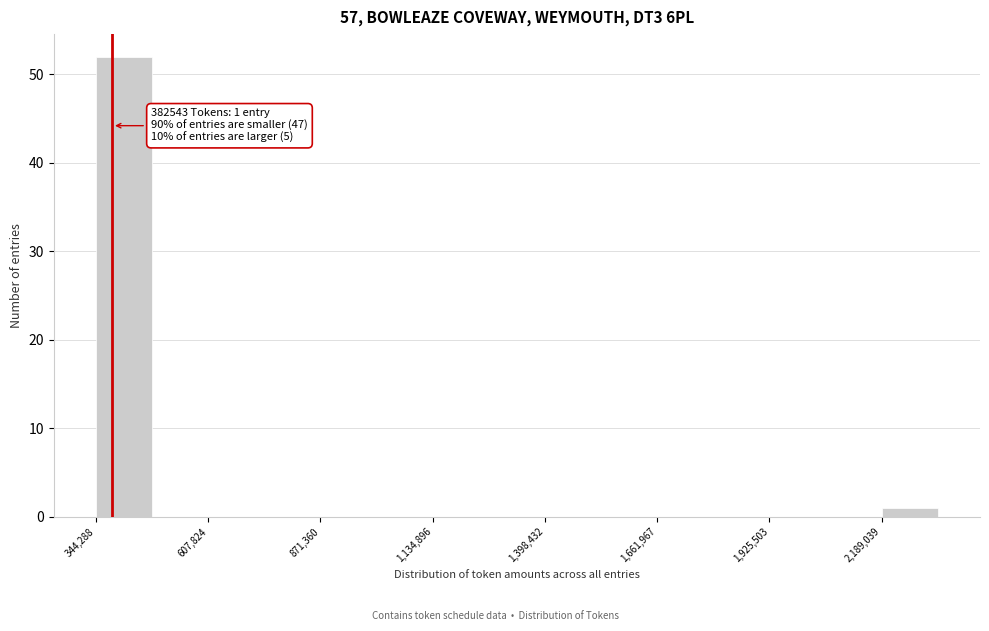

Around what value on the x-axis is the tallest bar? Give the approximate position of its centre, as read against the axis.

400000